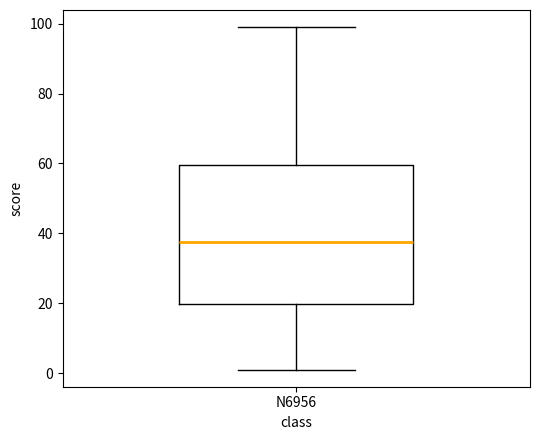

Where does the upper whisker of the box for N6956 end on the y-axis? The values are not printed on the chart, so give them approximately, as read against the axis.

100